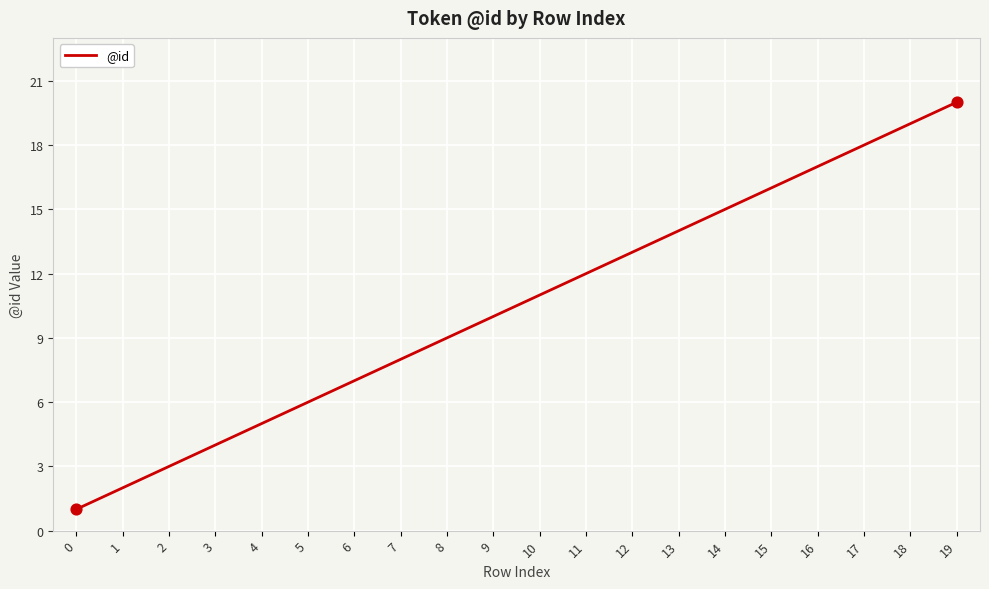

Between 15 and 16, which is larger?

16